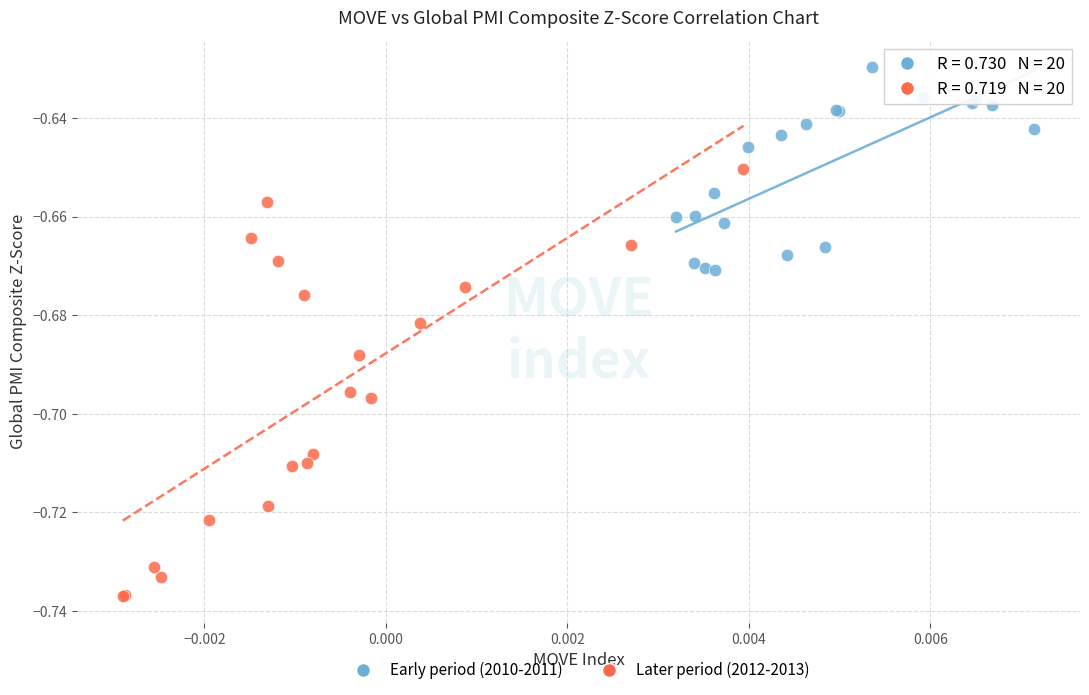

Which series has the widest spread of Y values?

Later period (2012-2013)